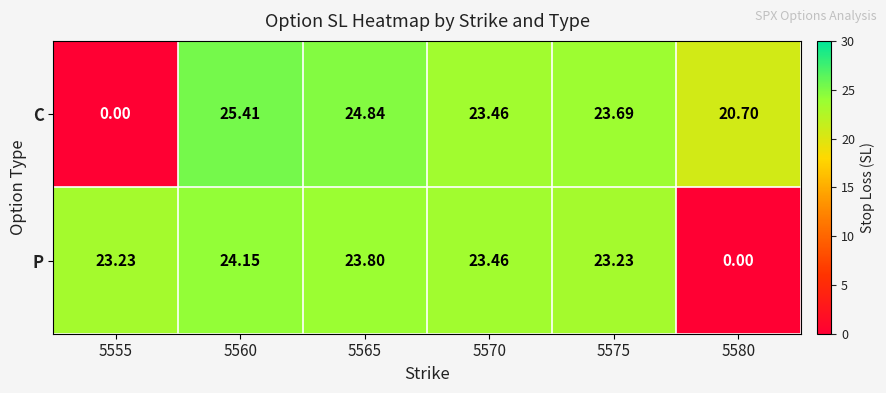

Rank the series by their average value, from highest to lowest.

C, P